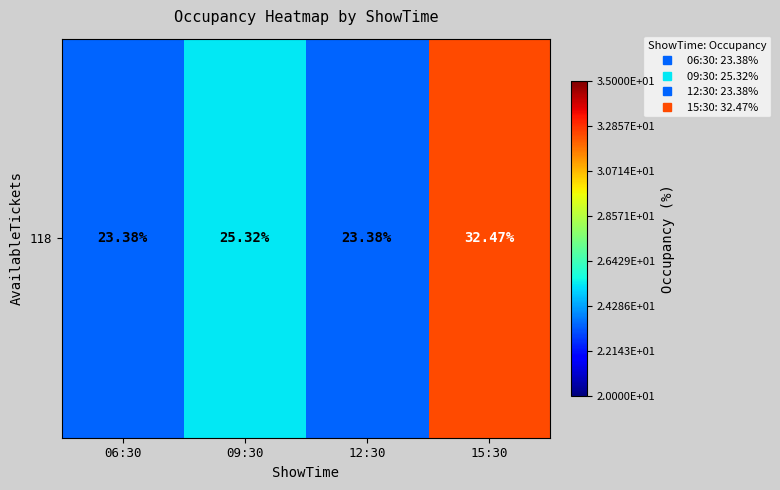

Rank the categories by value from highest to lowest.

15:30, 09:30, 06:30, 12:30